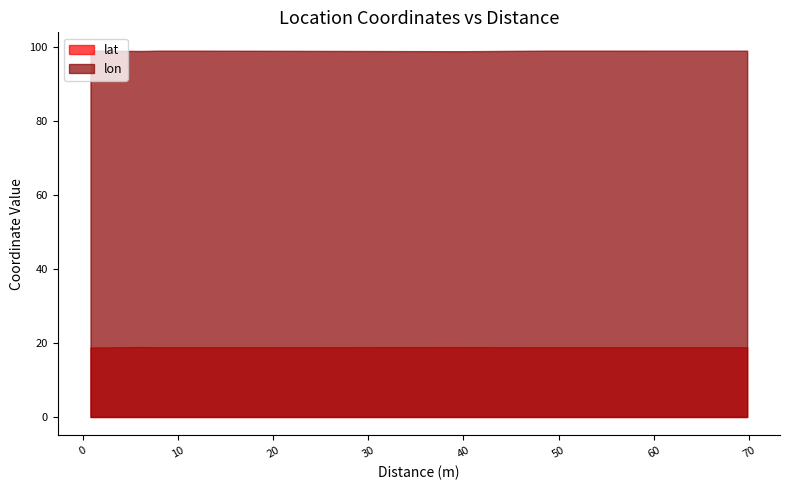

What is the maximum value for lat?

18.9